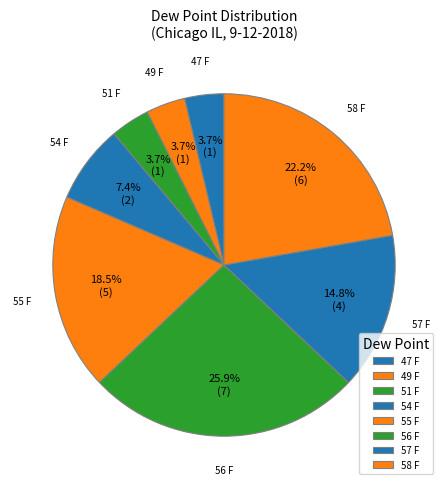

How many segments does this pie chart have?

8